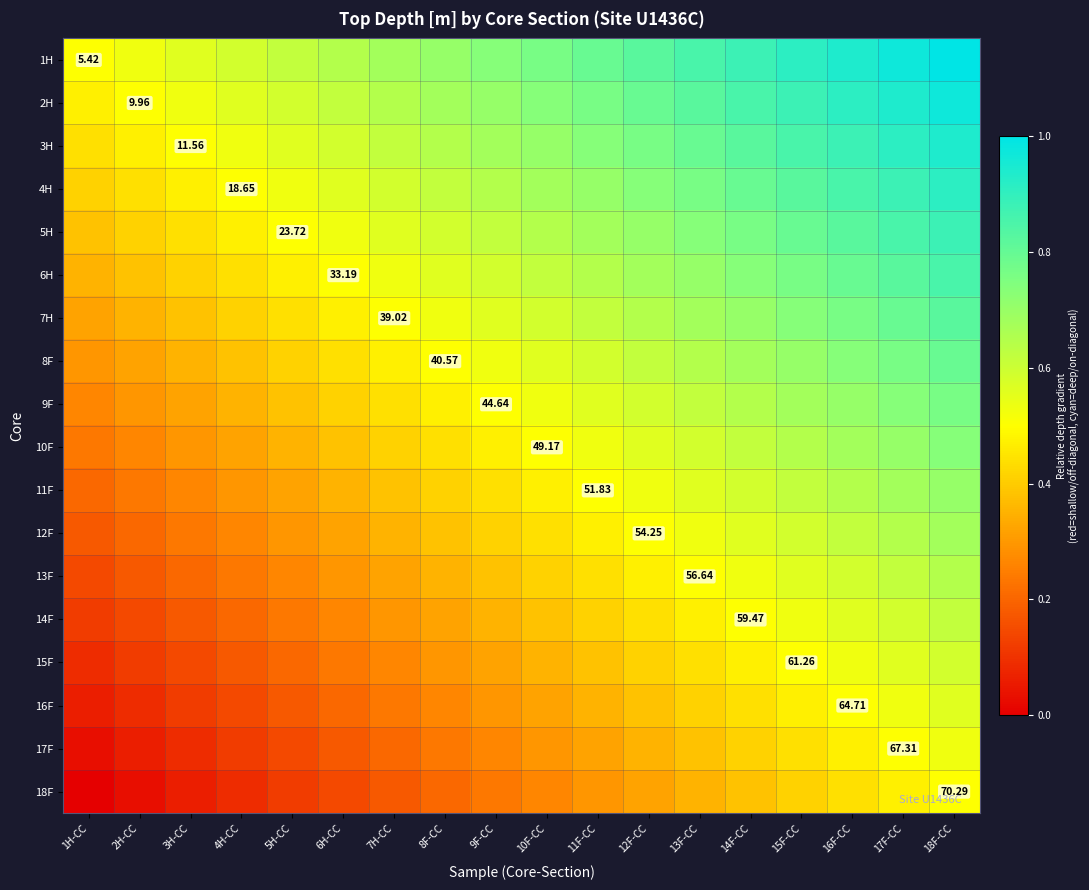

The value of 5H at 17F-CC is 0.9. True or false?

True